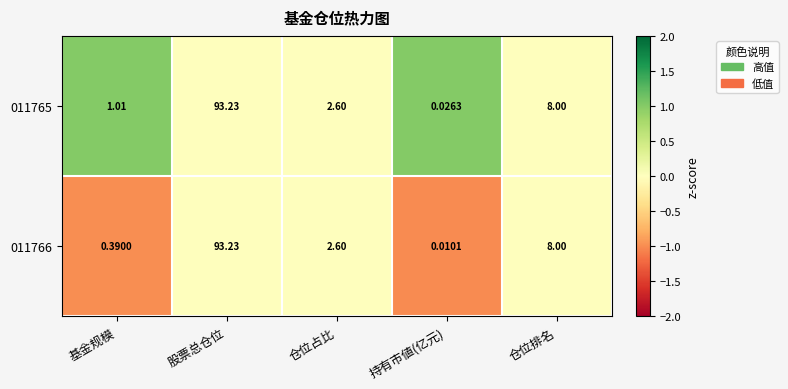

Where is 011766 nearest to the value 46?

仓位排名